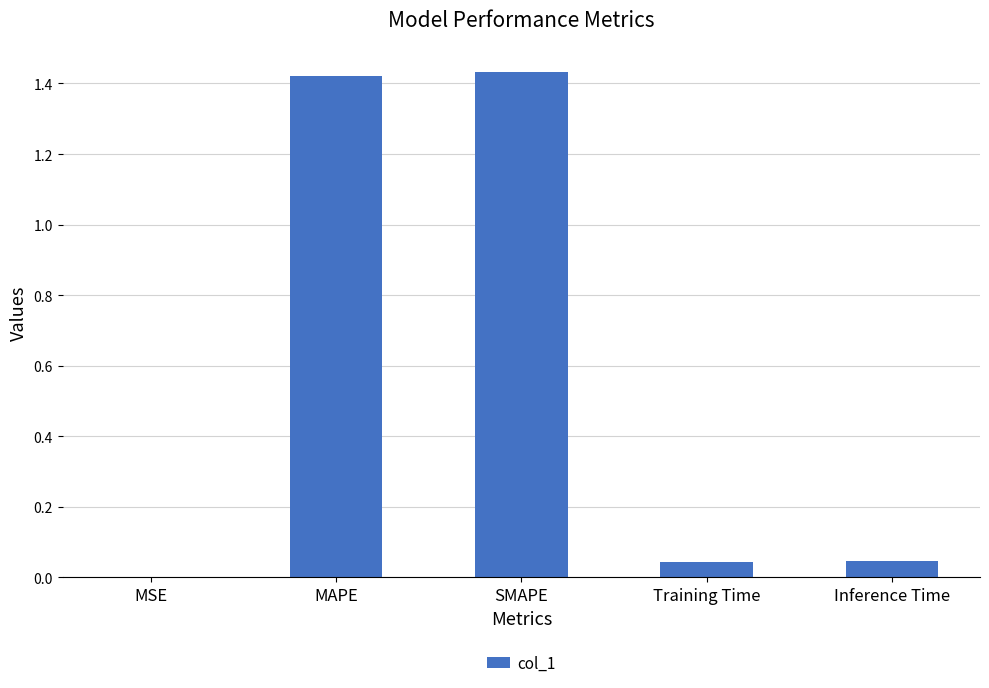

True or false: the data shows 0.8 at MAPE.

False